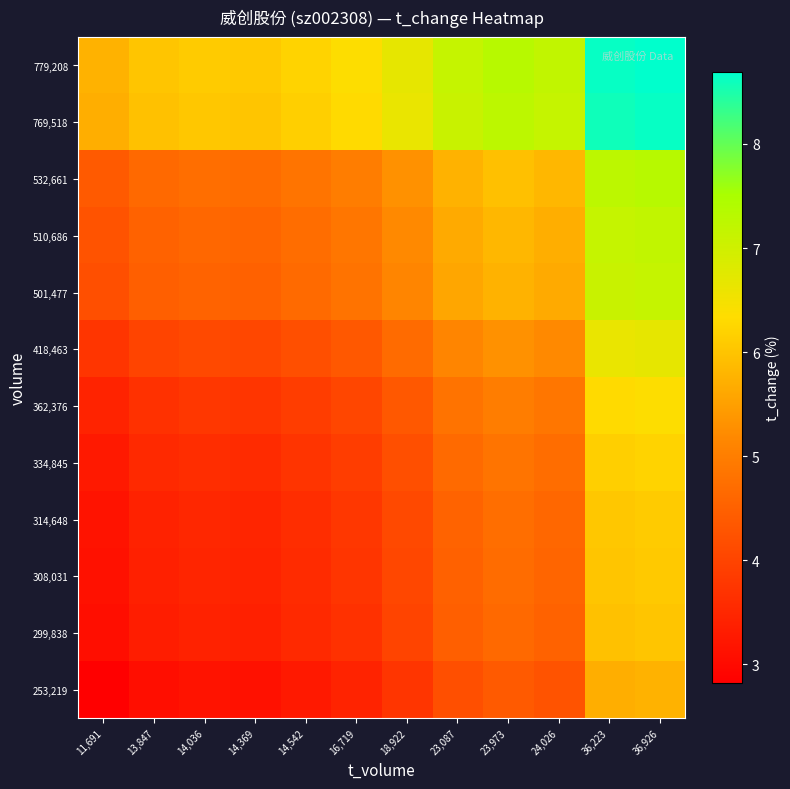

Which category has the lowest value across all series?

11,691